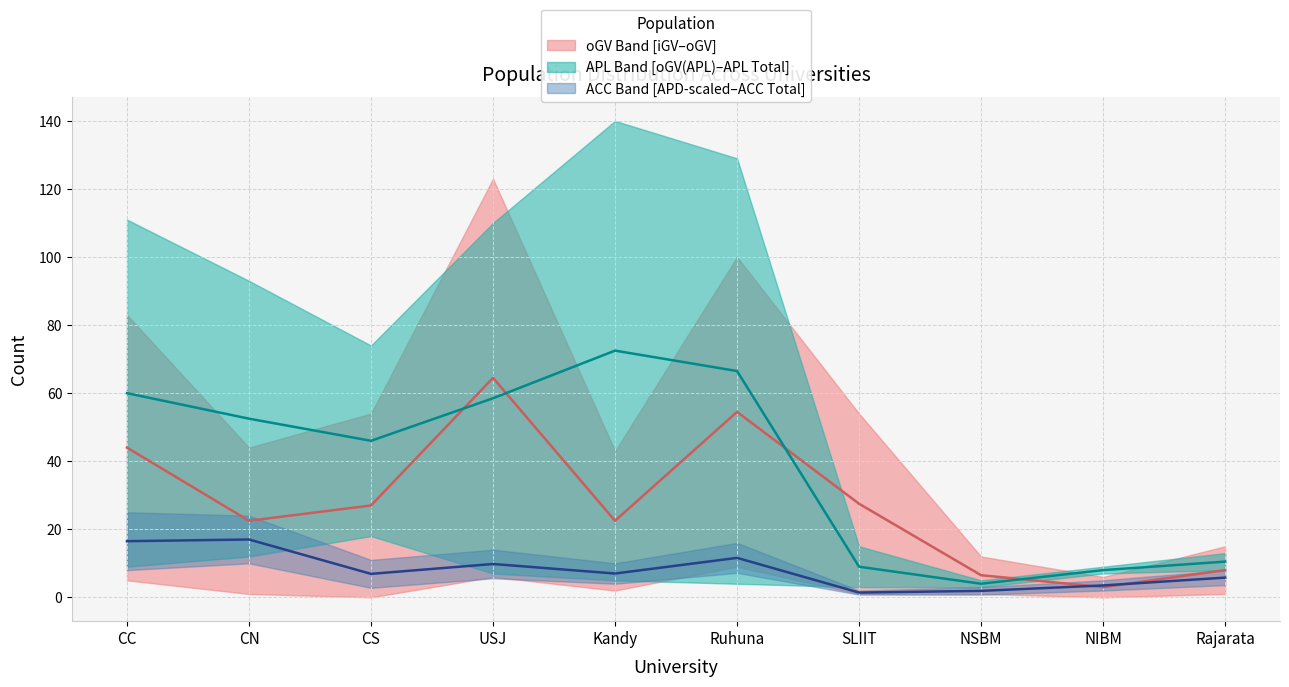

How many times do ACC Total and oGV (SU) cross each other?

2